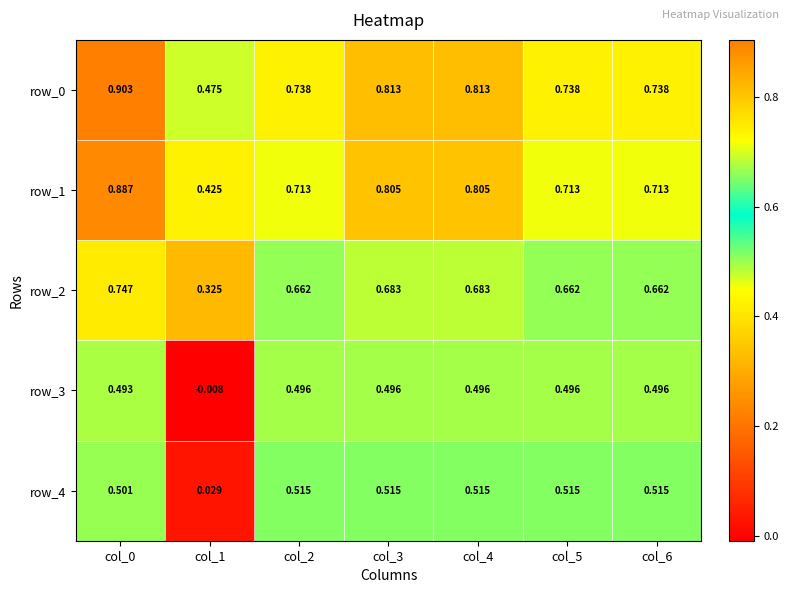

Is the value of row_1 at col_2 greater than the value of row_2 at col_2?

Yes